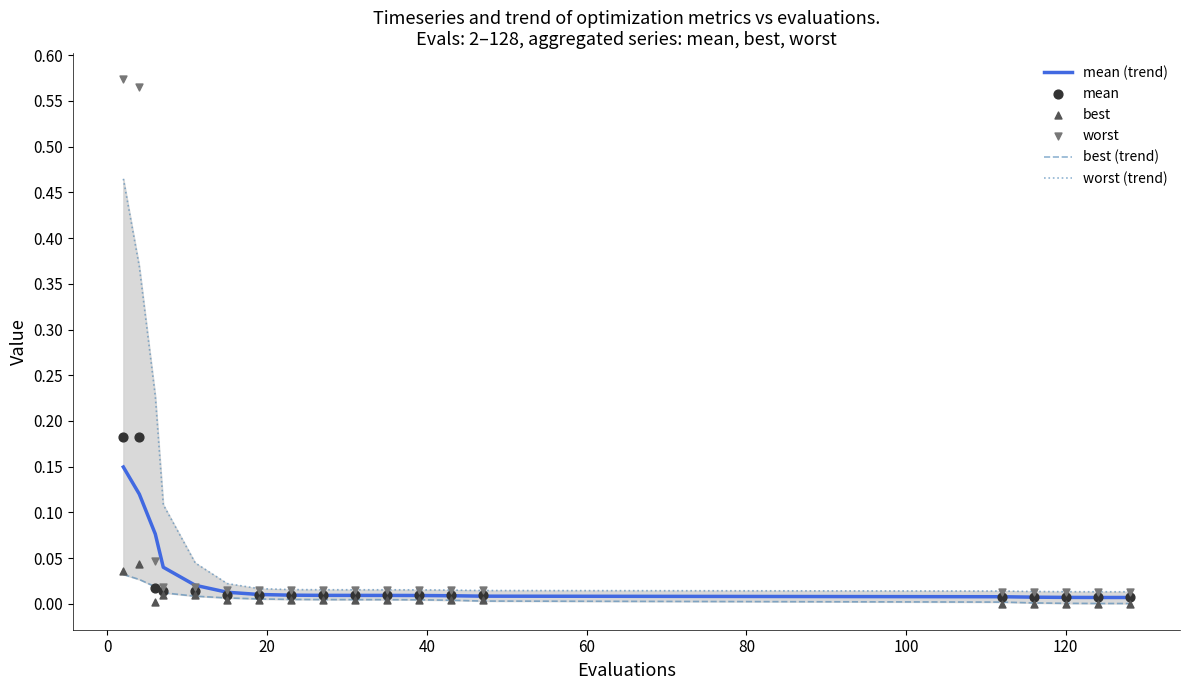

Which series has the largest Y range (max minus min)?

worst